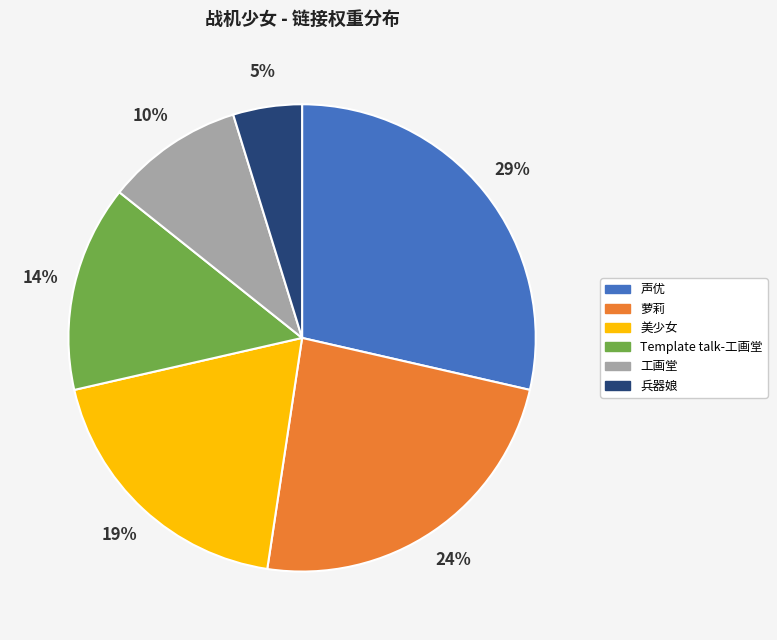

Count the number of slices in the pie.

6